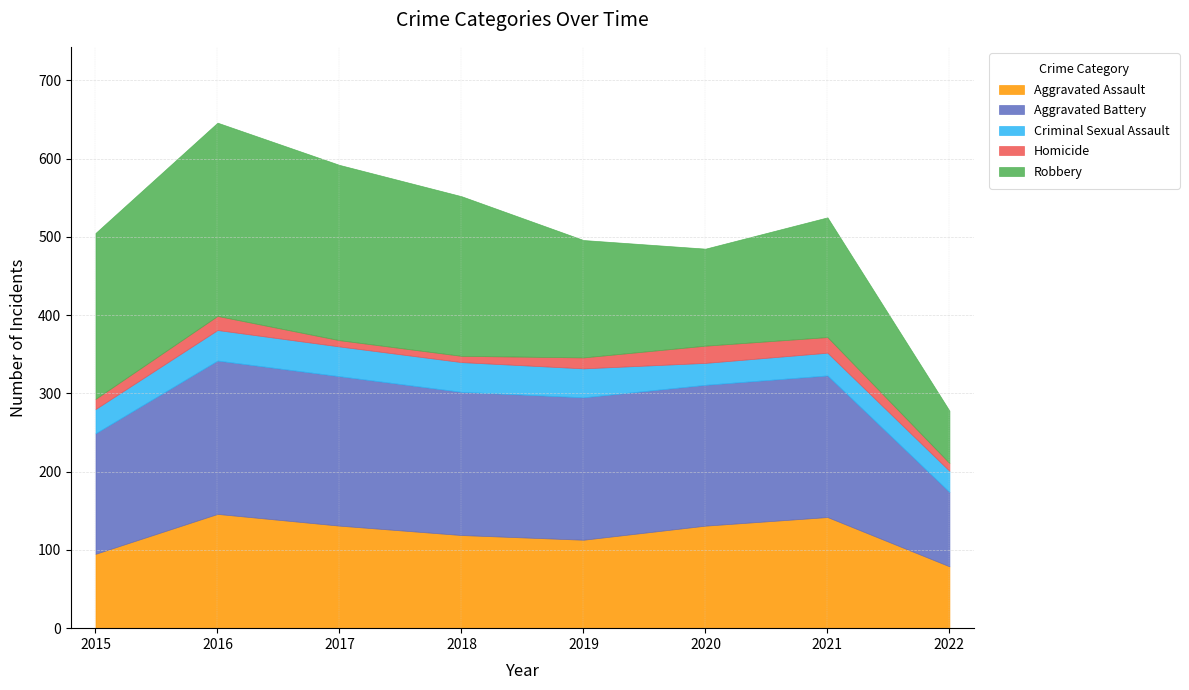

What are all the series names shown in the legend?

Aggravated Assault, Aggravated Battery, Criminal Sexual Assault, Homicide, Robbery